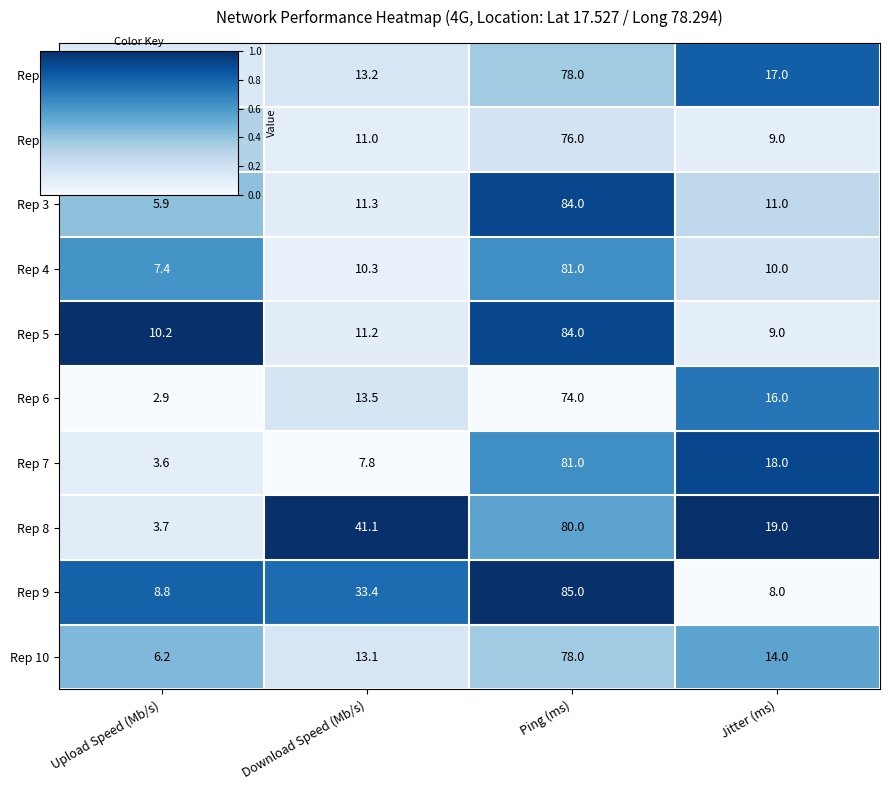

What is the sum of all Rep 3 values?

112.2